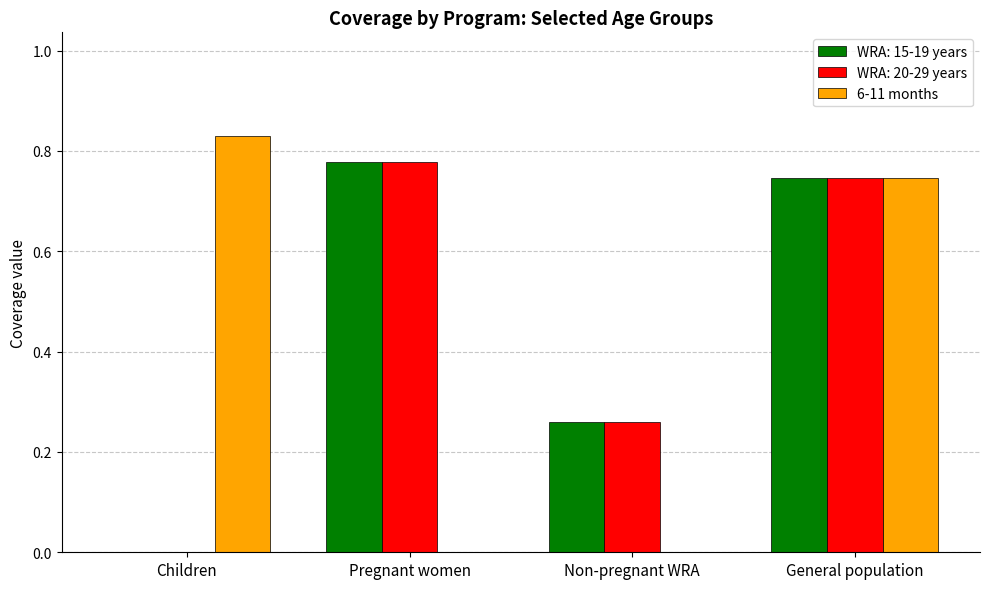

The value of 6-11 months at General population is 1.2. True or false?

False